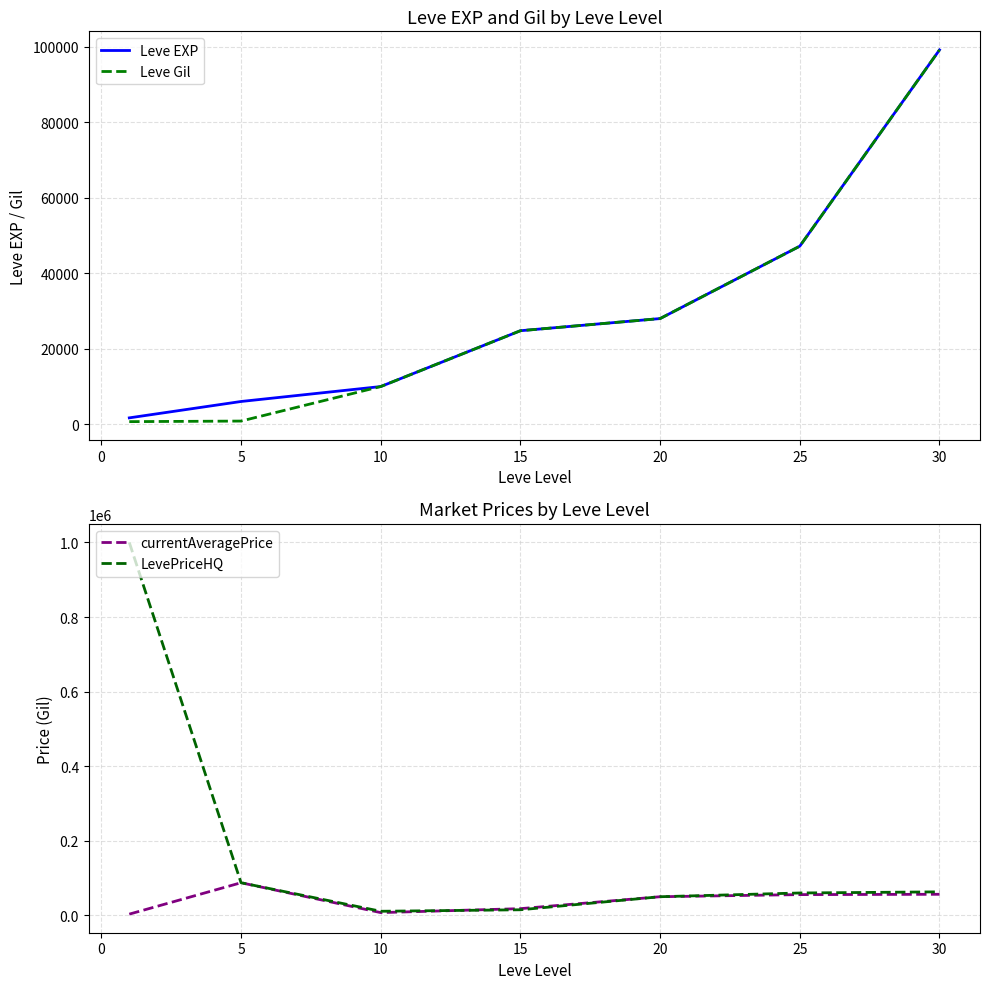

What is the maximum value for LevePriceHQ?

1000000